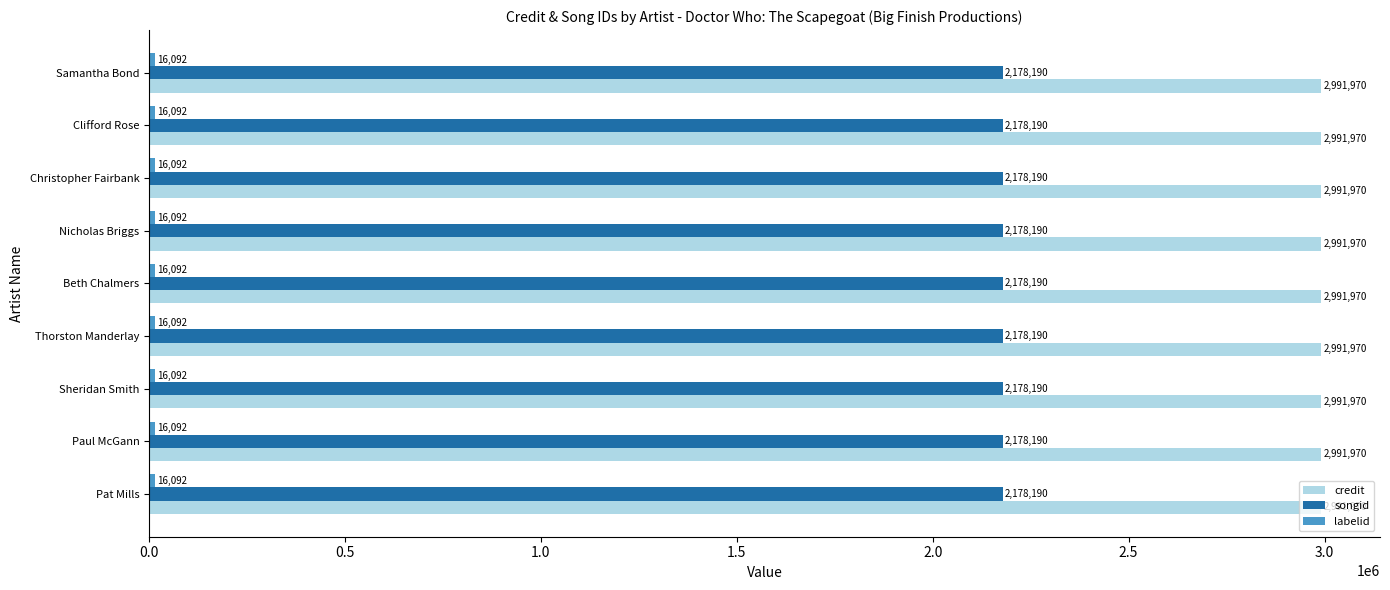

Is it true that credit equals 1142502 at Sheridan Smith?

False